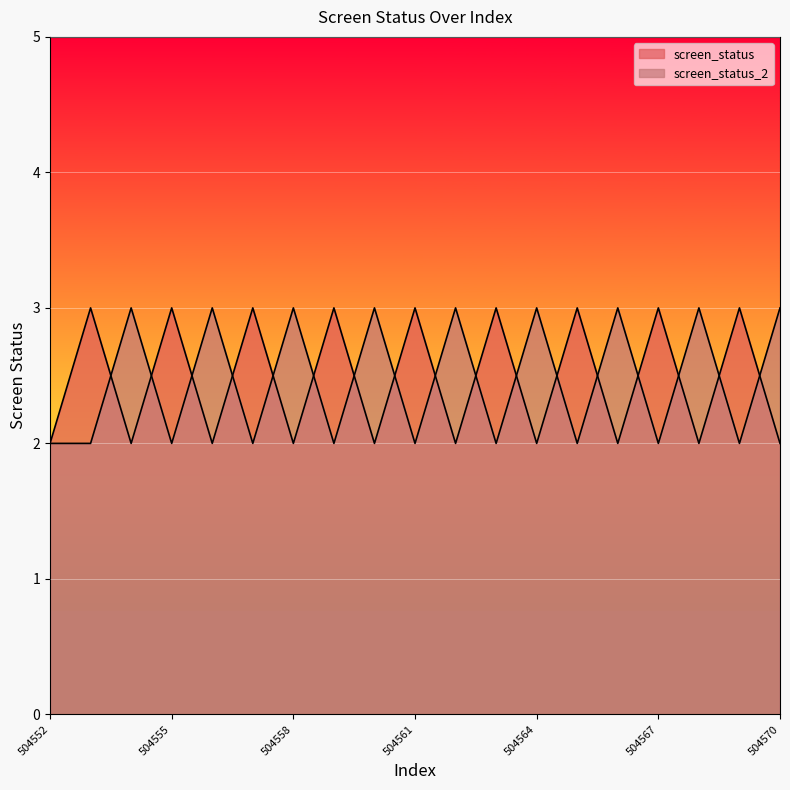

Which series changed the most between 504558 and 504568?

screen_status